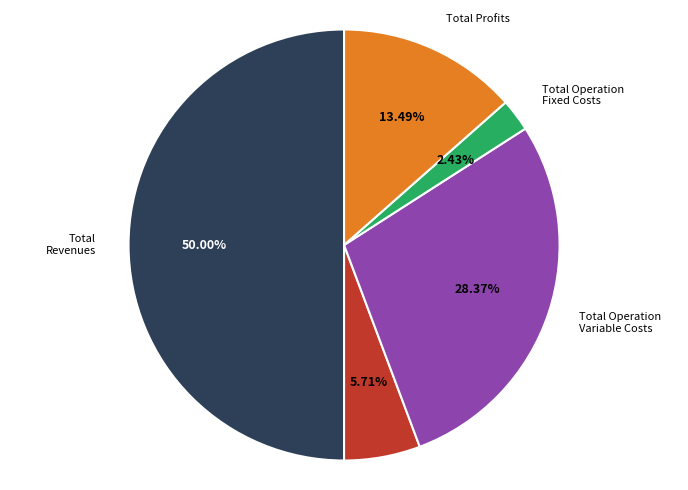

To the nearest percent, what percentage of the pie is Total Profits?

13%